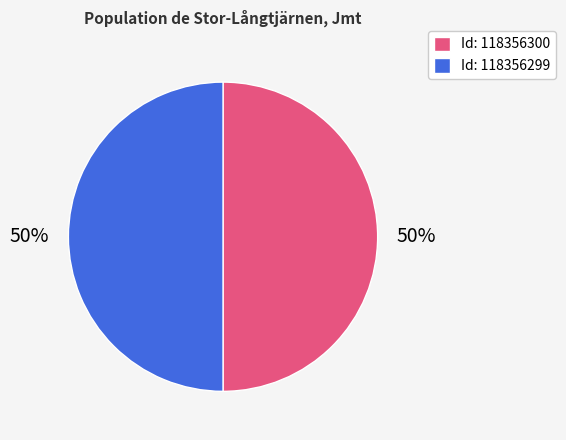

Combined, do Id: 118356300 and Id: 118356299 account for over 50%?

Yes